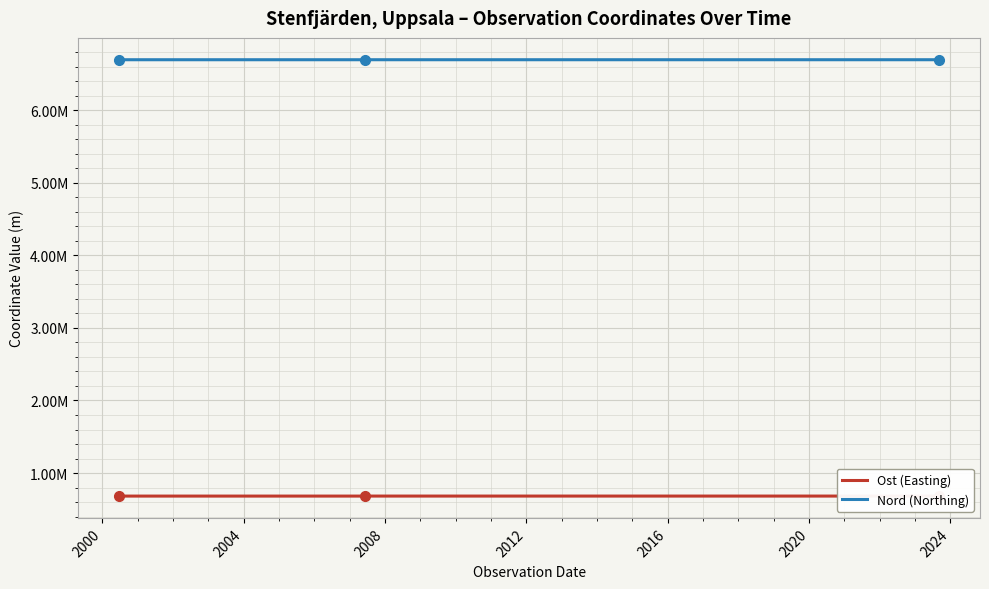

Which series has the largest total across all categories?

Nord (Northing)